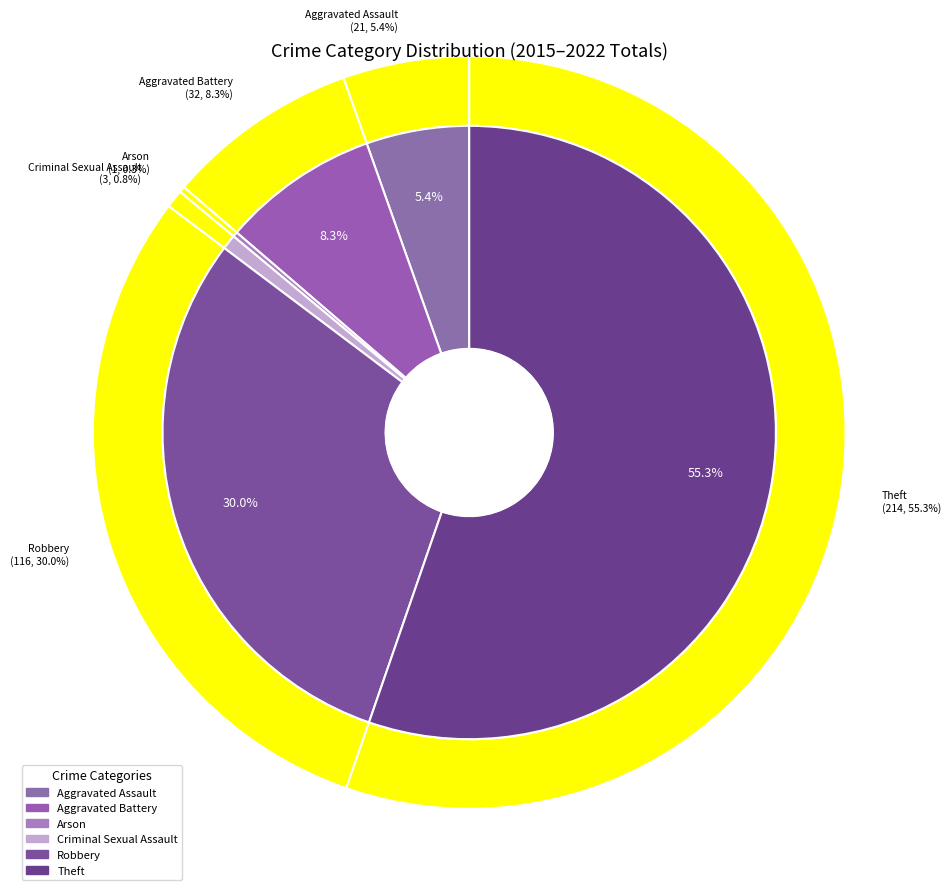

Which slice represents more than half of the pie?

Theft